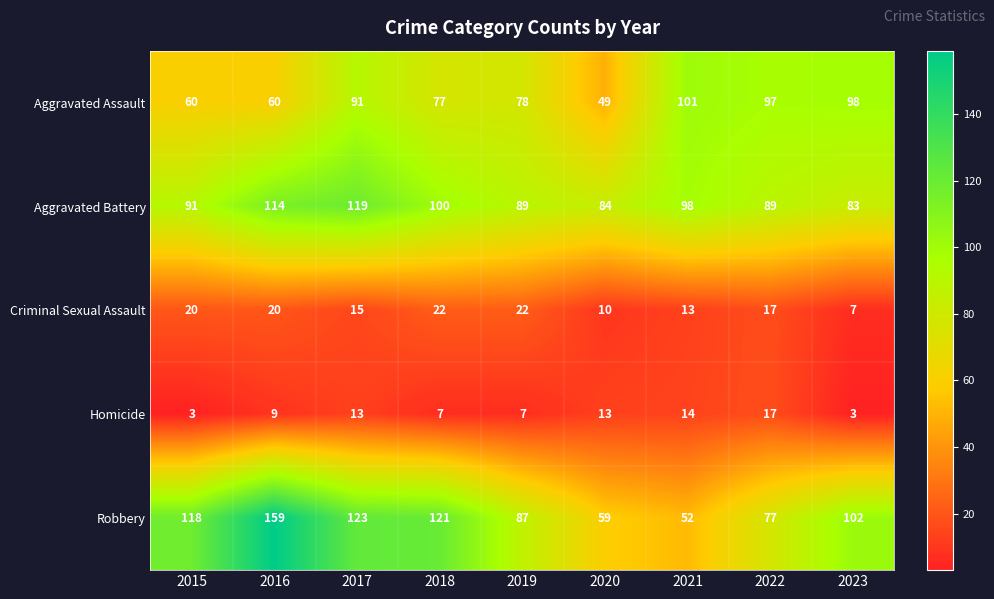

What is the sum of the Homicide values at 2022 and 2016?

26